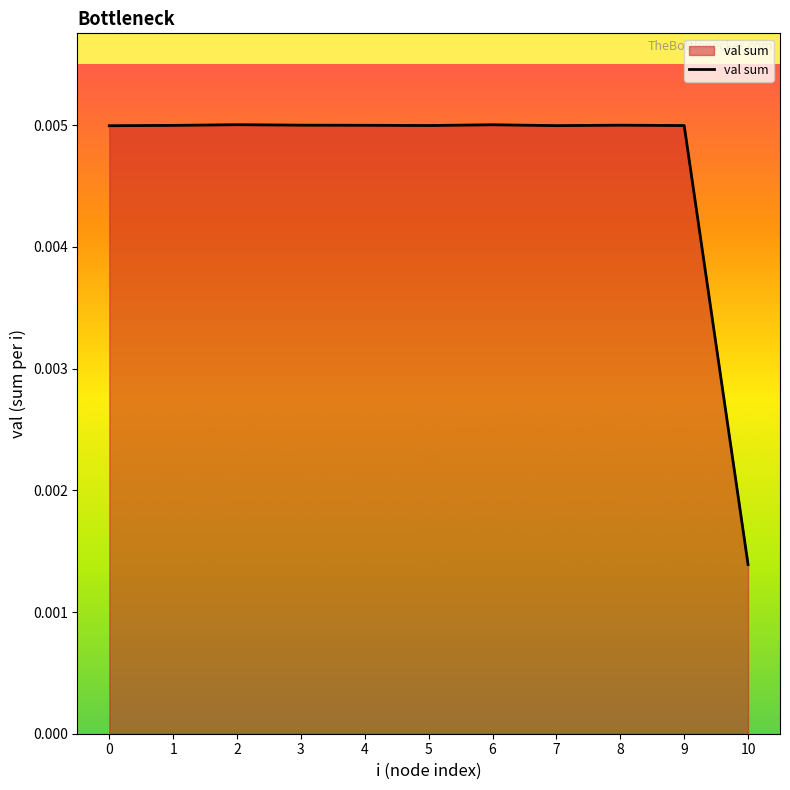

At which label is the value closest to 0?

10